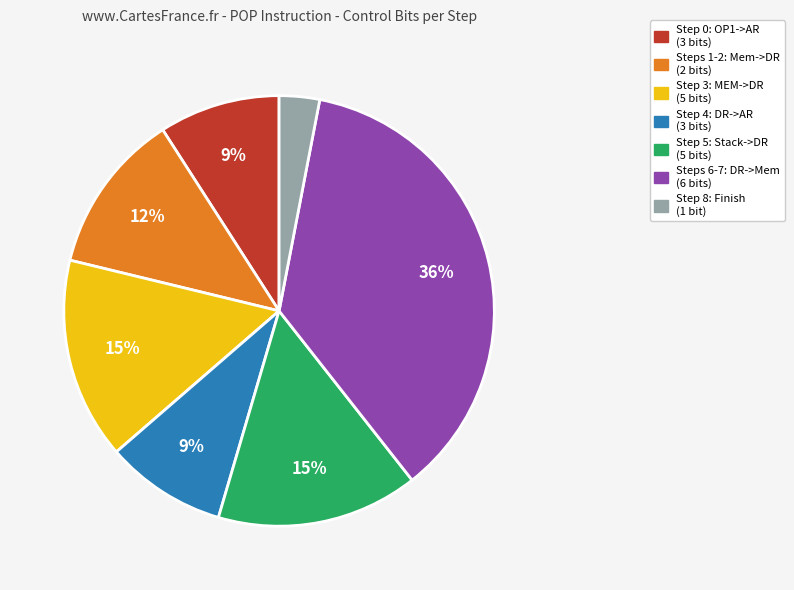

To the nearest percent, what is the average slice percentage?

14%